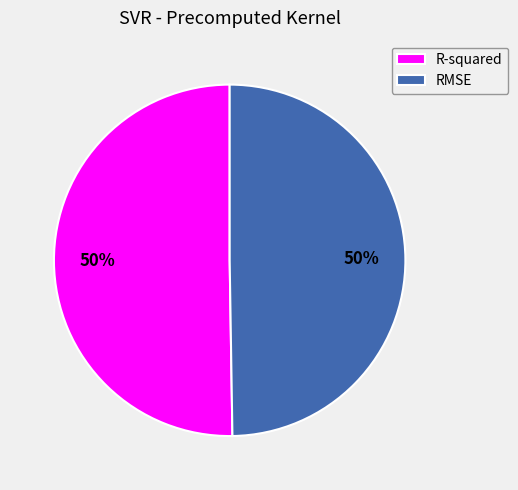

Do RMSE and R-squared together represent more than half of the pie?

Yes